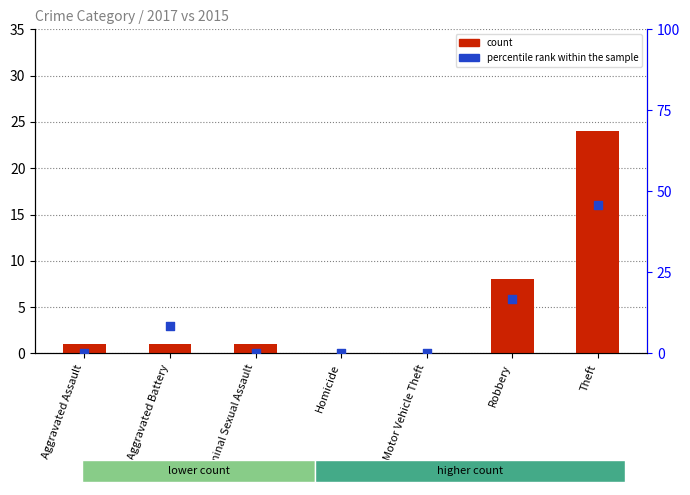

Which series has the largest Y range (max minus min)?

percentile rank within the sample